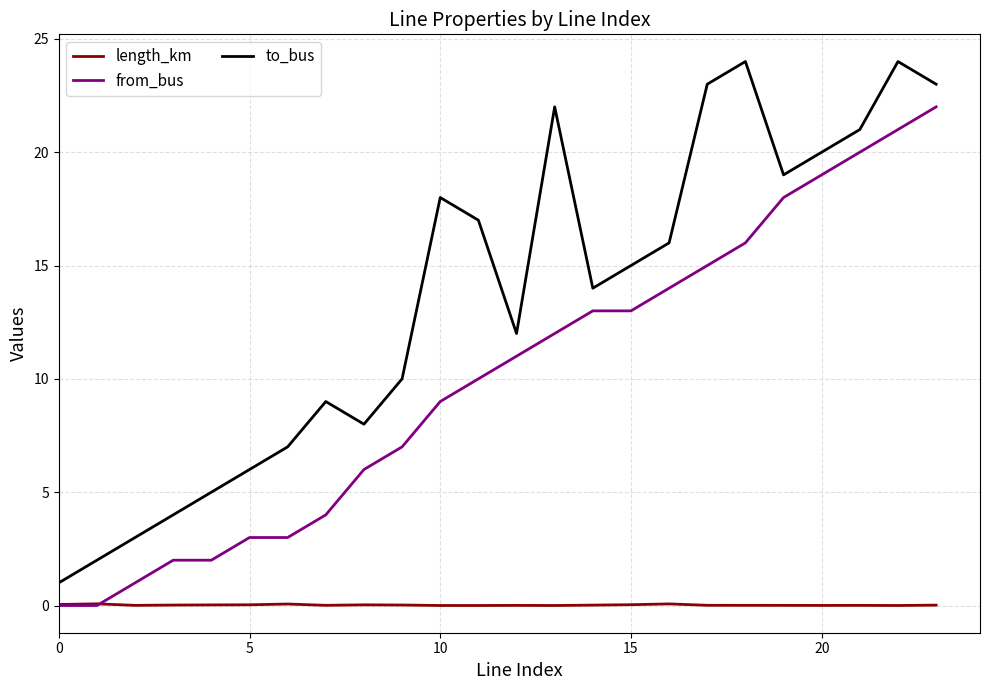

Rank the series by their average value, from highest to lowest.

to_bus, from_bus, length_km